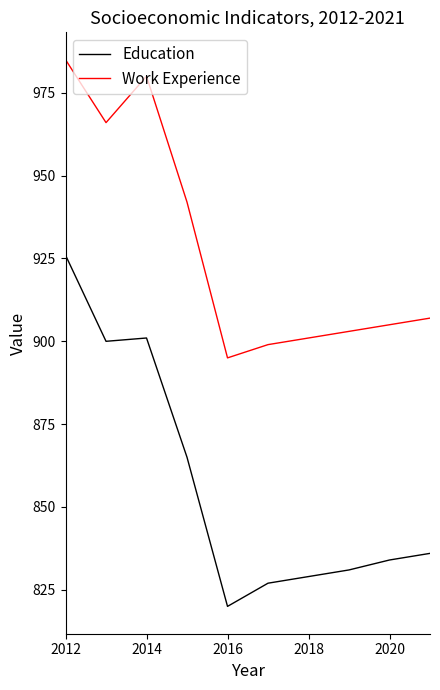

How many series are shown in this chart?

2